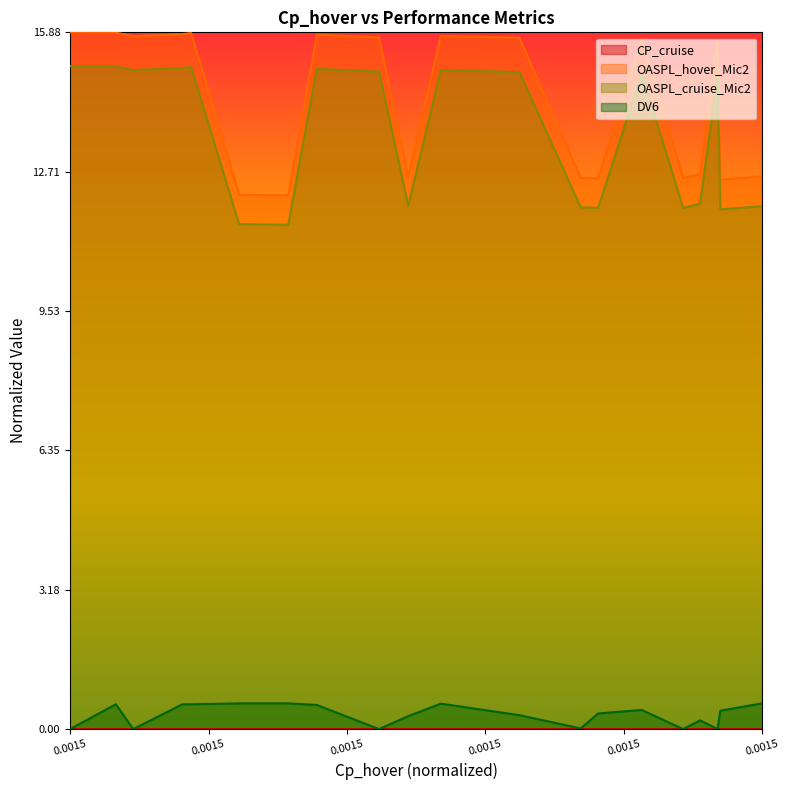

What is the sum of all OASPL_hover_Mic2 values?

18.0